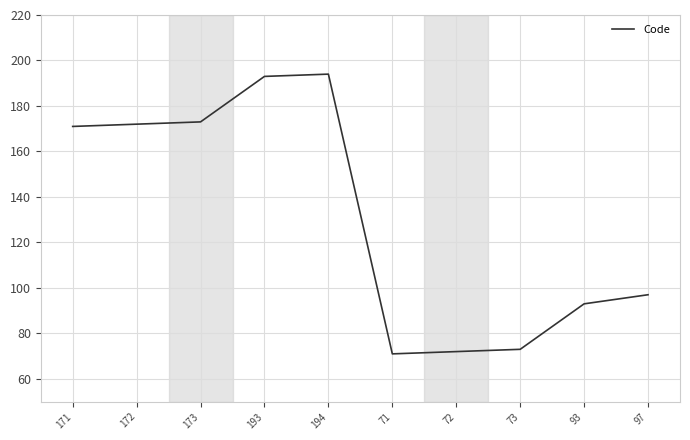

Reading left to right, transcribe all the data shown in this chart.

171	172	173	193	194	71	72	73	93	97